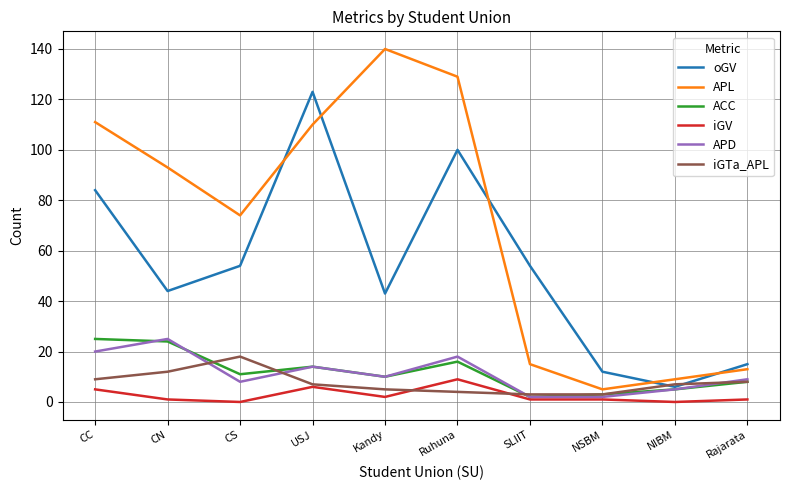

Which series changed the most between Ruhuna and NSBM?

APL